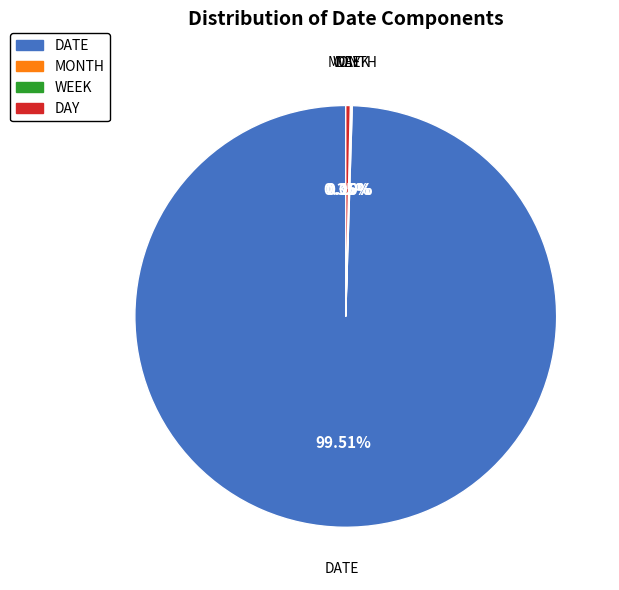

Approximately how many times larger is the value at DATE compared to DAY?

288.0